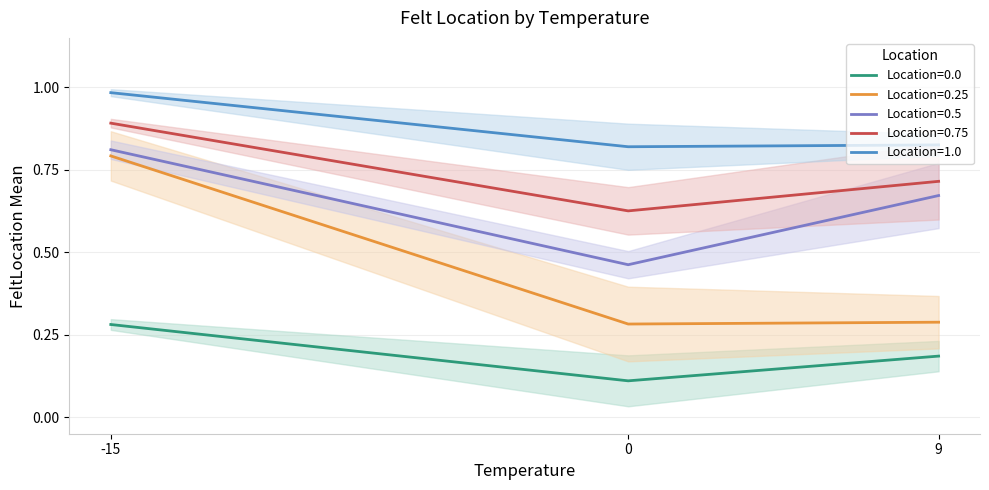

True or false: Location=0.0 has a value of 0.2 at 0.

False